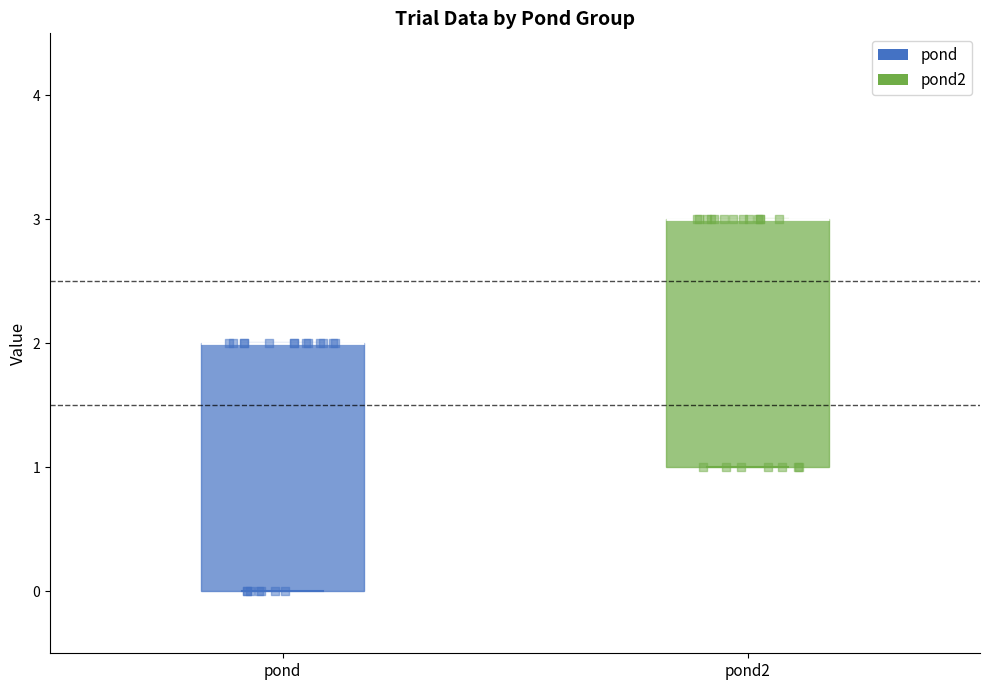

Reading left to right, transcribe this box plot: for each box, give where its median line is, the range the box spans, and where its two whiskers end, as read against the y-axis. The values are not printed on the chart, so give them approximately, as read against the axis.

pond: median 2 (drawn on the box's upper edge), box 0 to 2, whiskers 0 to 2
pond2: median 3 (drawn on the box's upper edge), box 1 to 3, whiskers 1 to 3